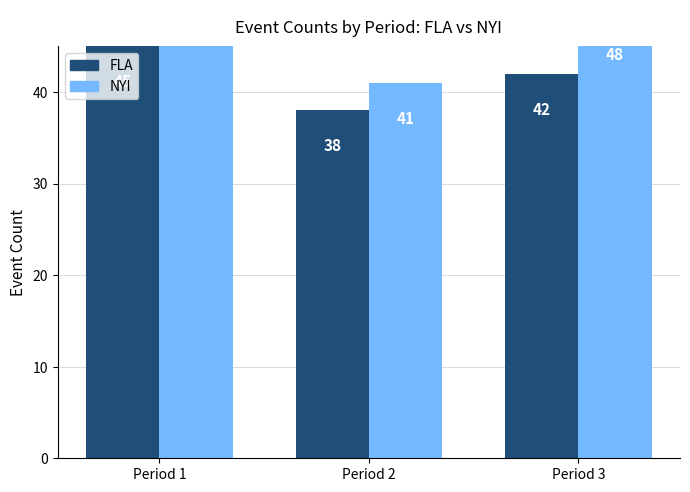

Rank the categories by FLA value from lowest to highest.

Period 2, Period 3, Period 1